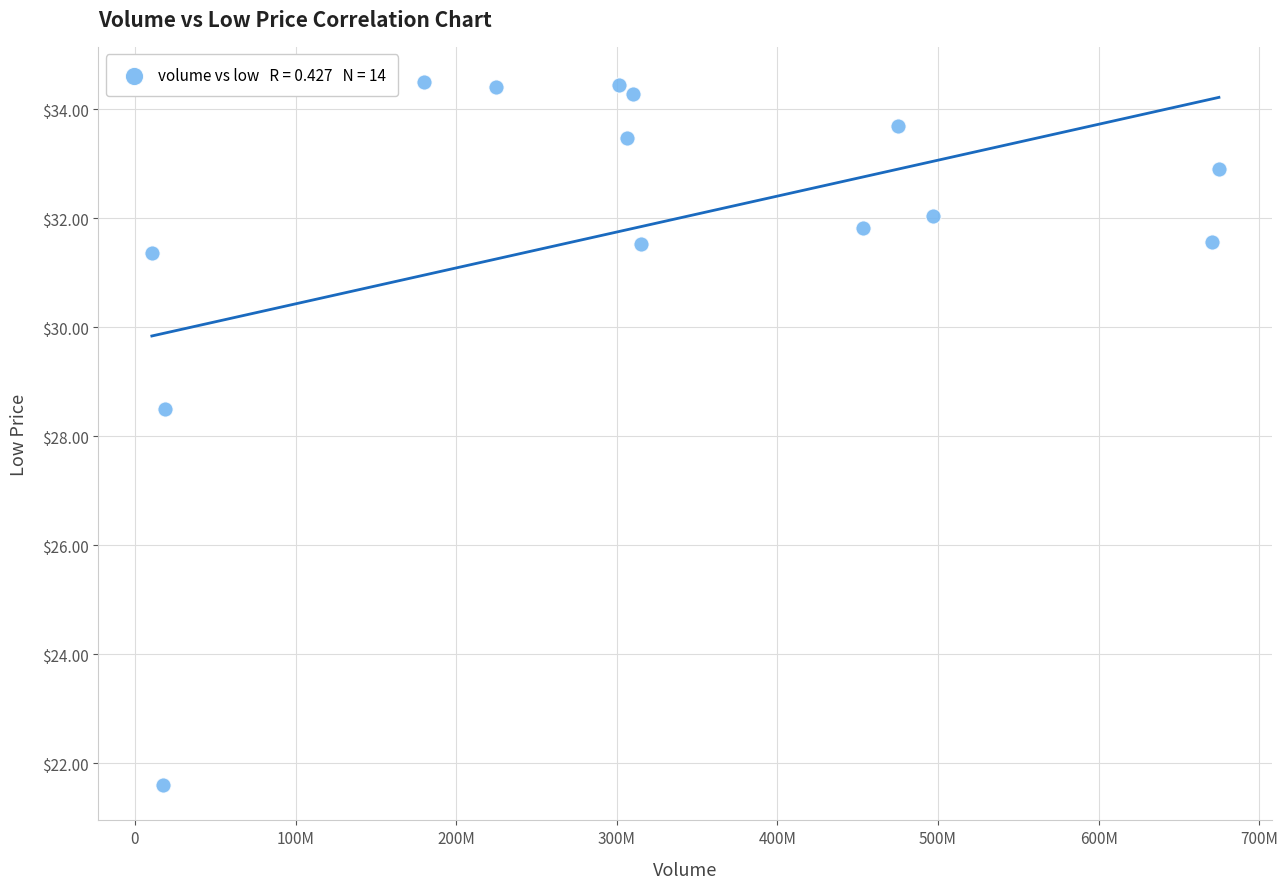

What Y value in the scatter plot is closest to 28?

28.5